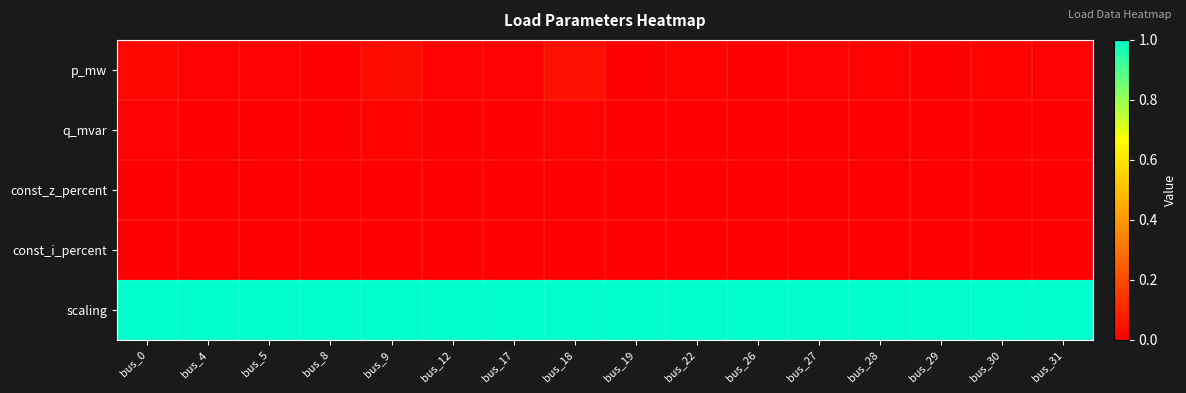

Rank the series at bus_17 from lowest to highest value.

const_z_percent, const_i_percent, q_mvar, p_mw, scaling